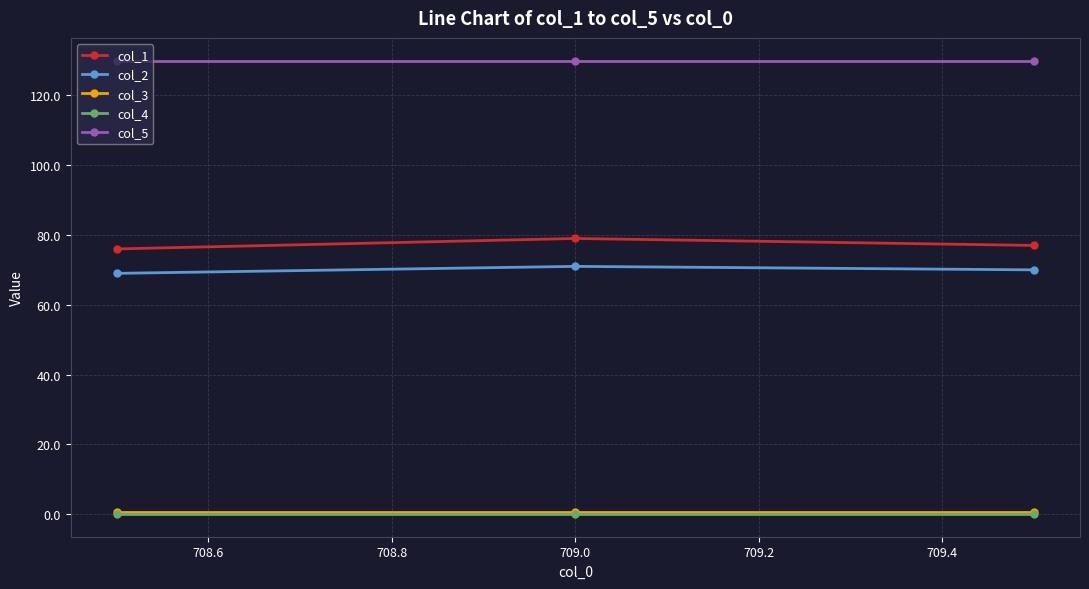

What is the value of the col_5 point at the 1st from the left?

130.0